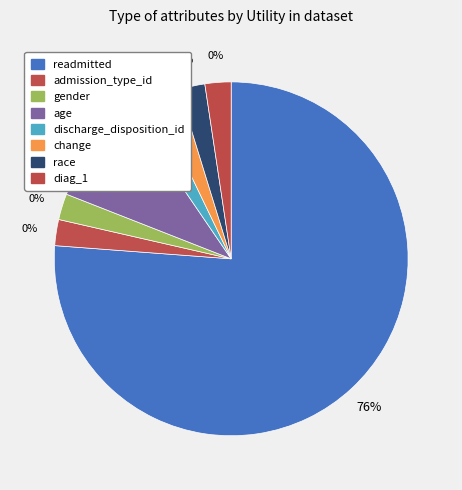

The gender slice represents 1% of the pie. True or false?

False